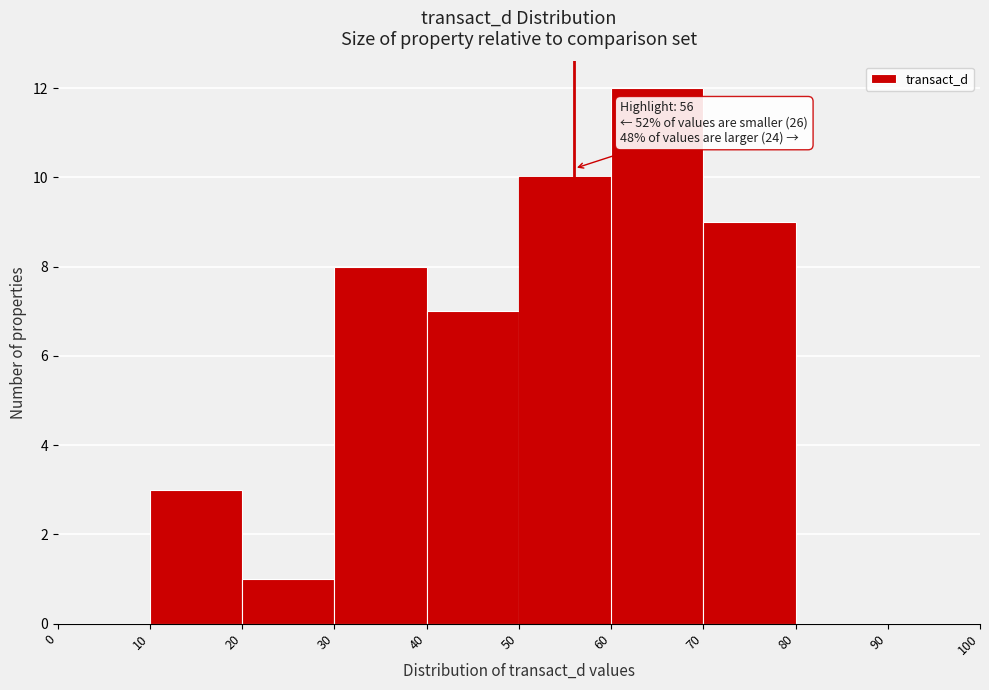

Which range on the x-axis has the tallest bar?

60 to 70